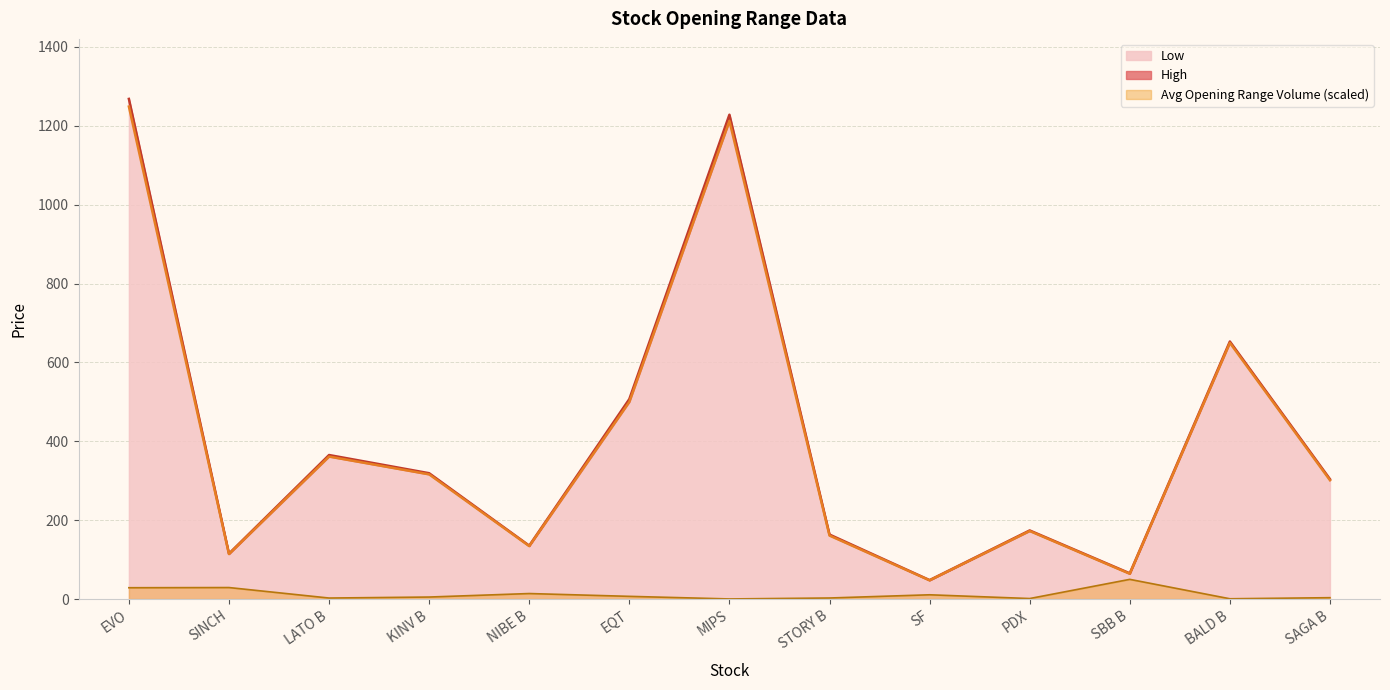

Where does the Avg Opening Range Volume series first go above 5?

EVO